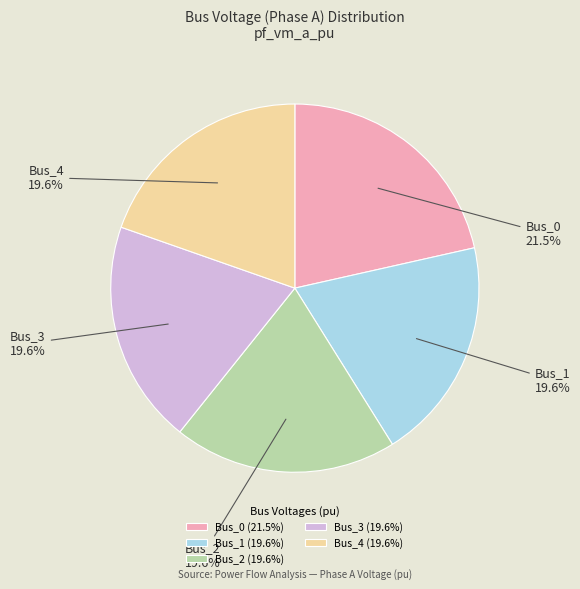

To the nearest percent, what percentage of the pie is Bus_1?

20%